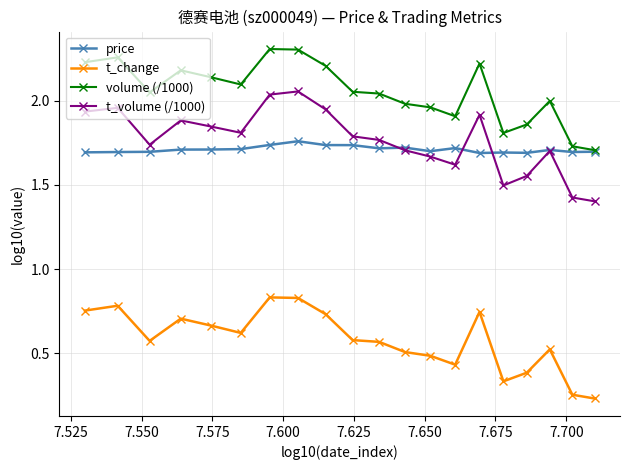

True or false: volume (/1000) and t_volume (/1000) intersect in this chart.

False